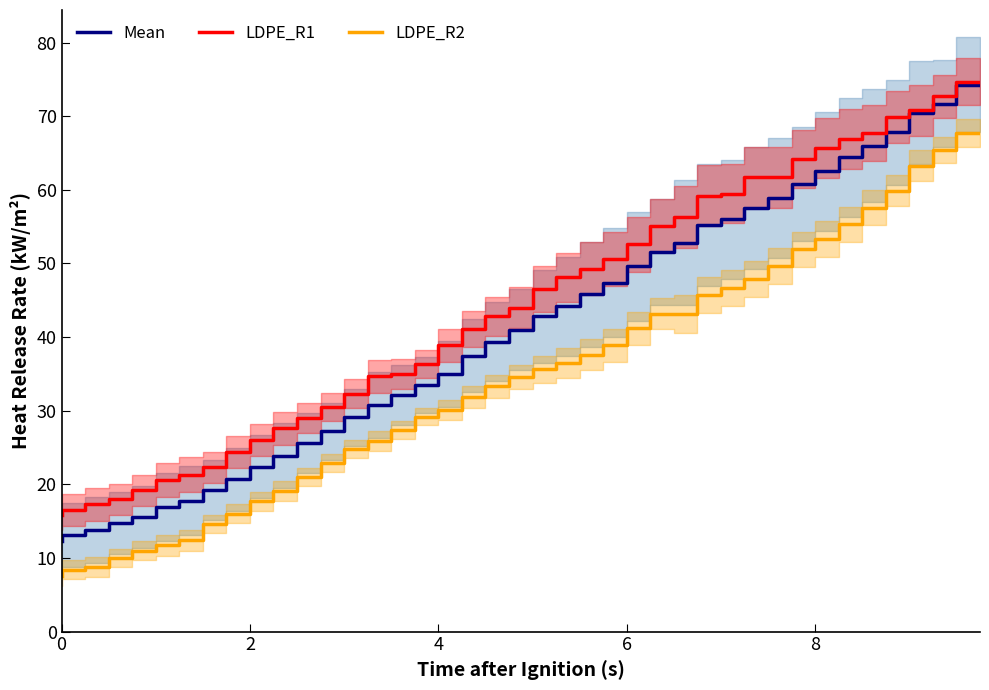

What value does the LDPE_R1 series have at 4?

36.3